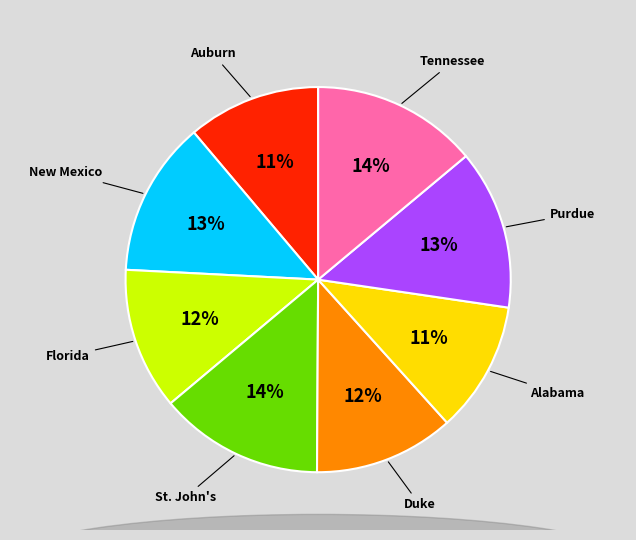

Is there a majority slice in this chart?

No